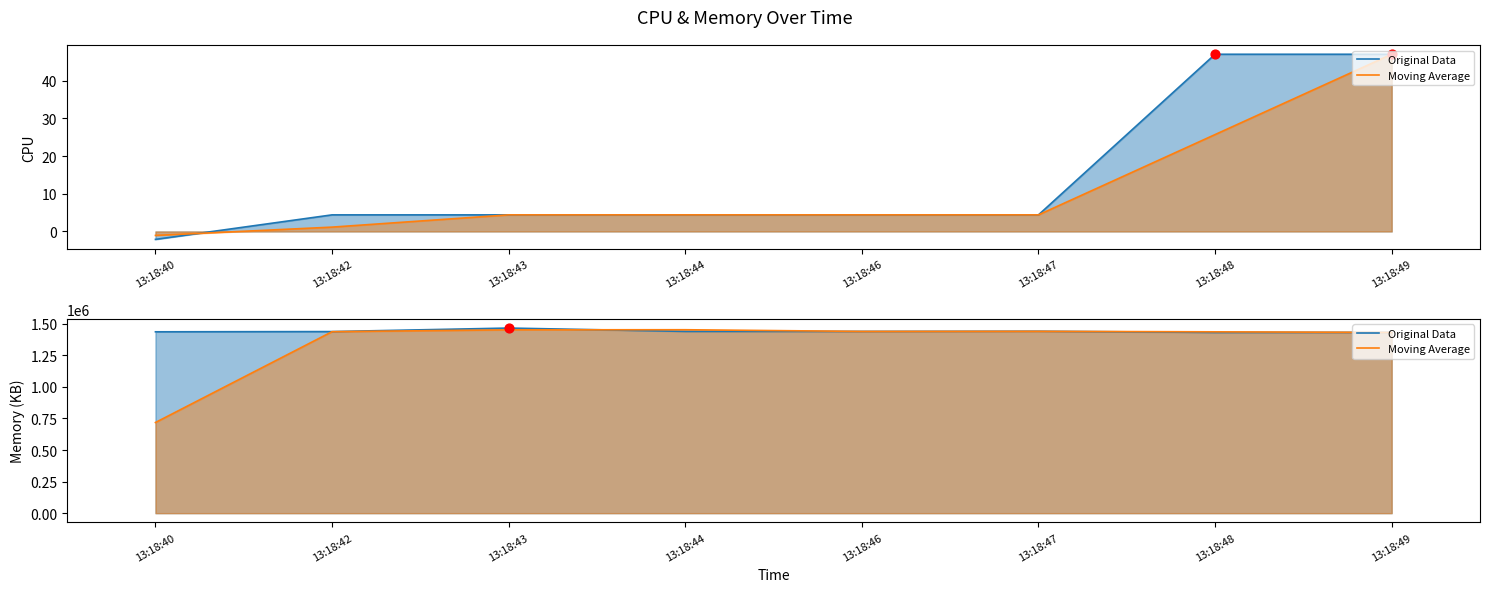

Which series has the largest total across all categories?

Original Data